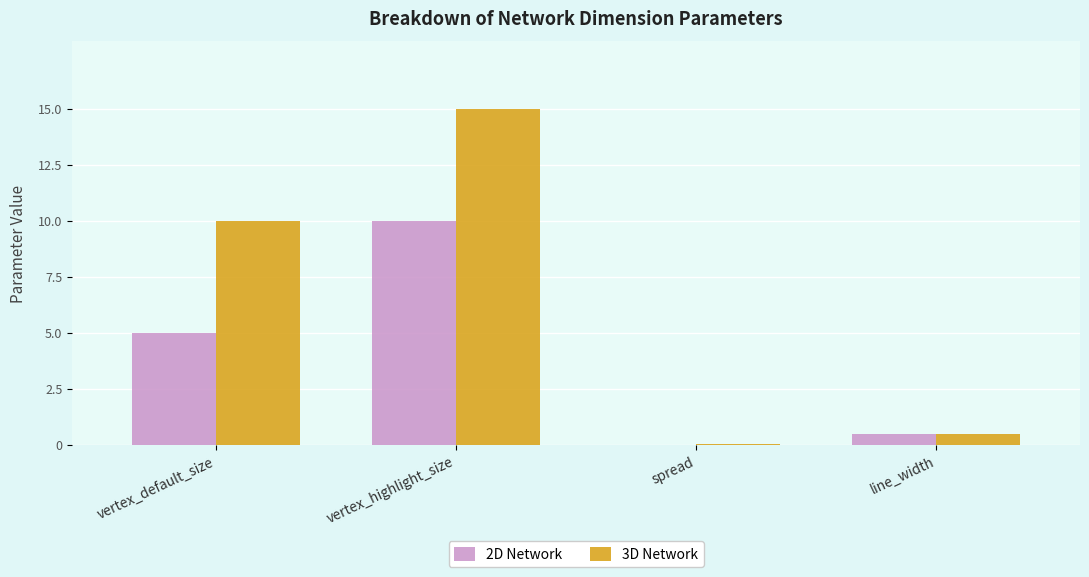

How many distinct data groups are displayed?

2